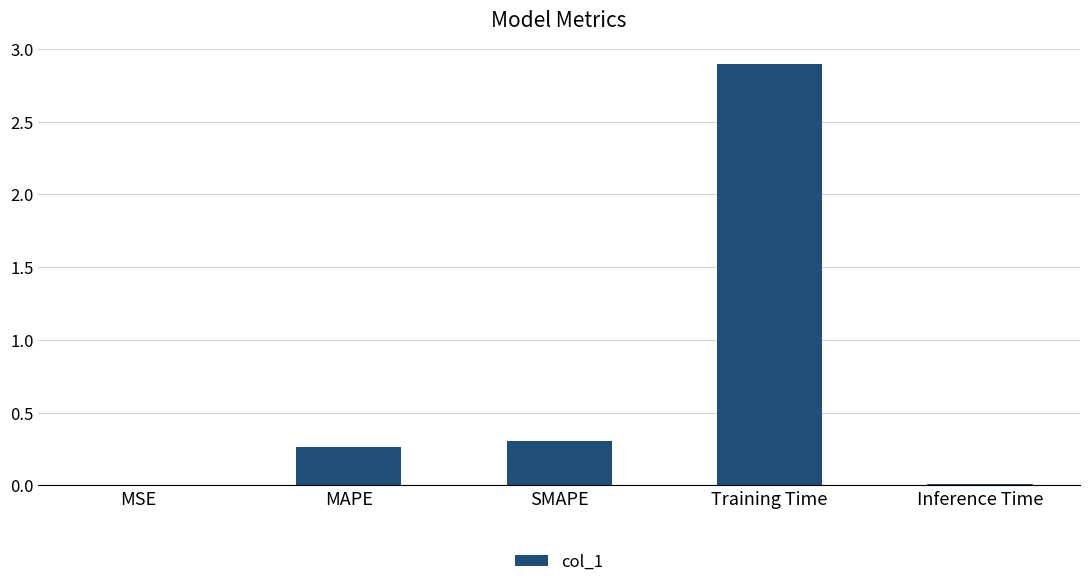

What is the sum of all values?

3.5